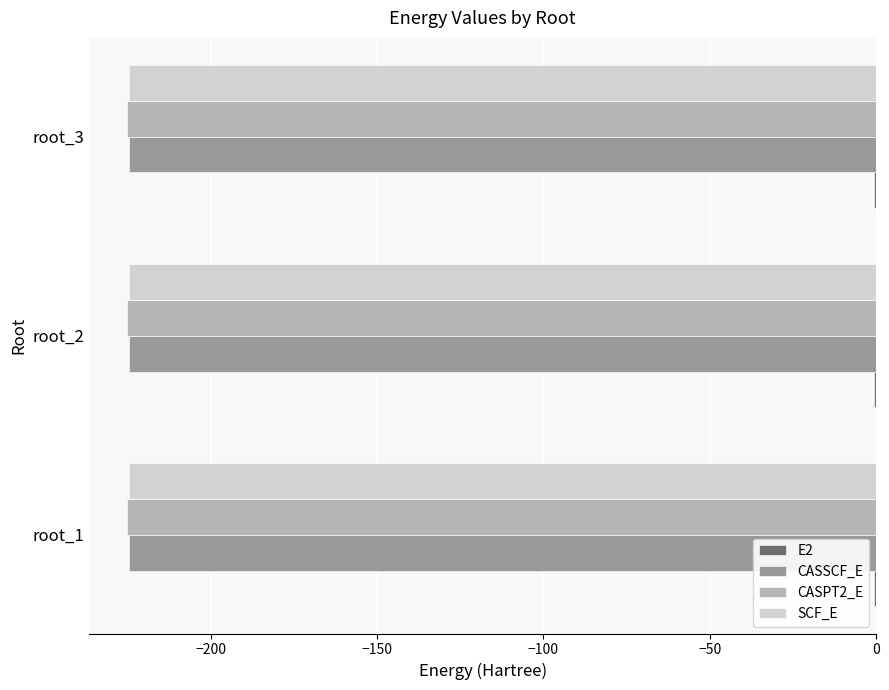

What is the maximum value for CASPT2_E?

-225.1